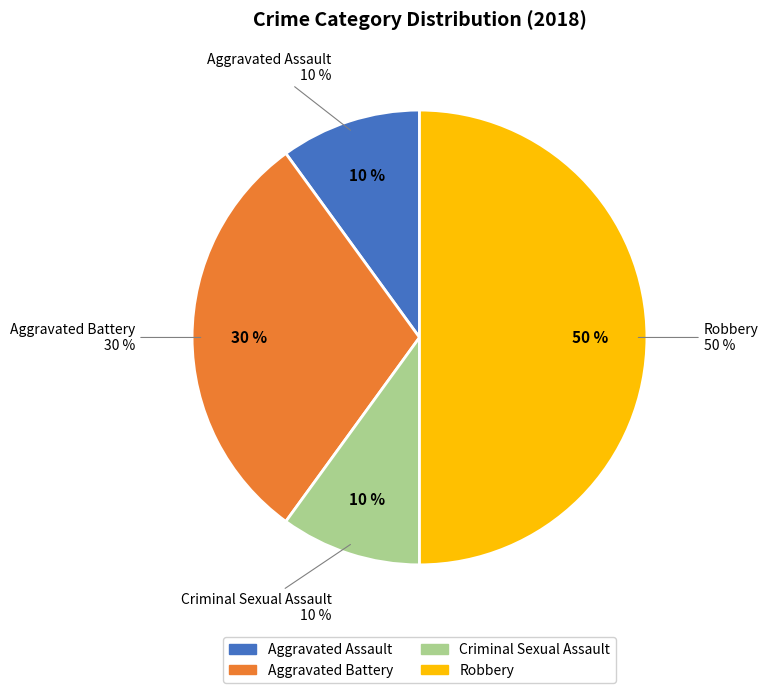

Do Criminal Sexual Assault and Robbery together represent more than half of the pie?

Yes